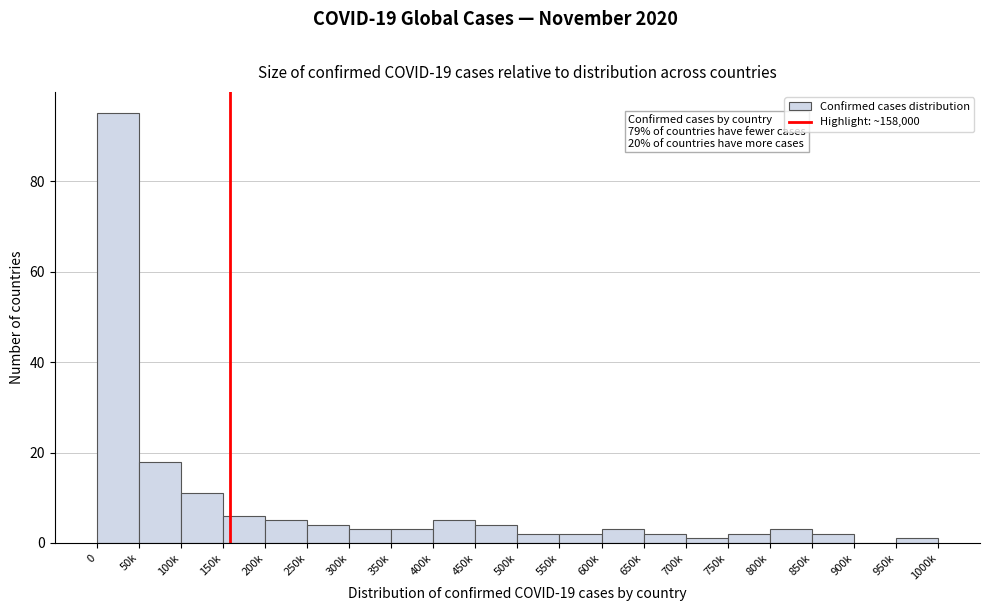

Reading right to left, list all the values displayed in this chart.

950k=1	900k=0	850k=2	800k=3	750k=2	700k=1	650k=2	600k=3	550k=2	500k=2	450k=4	400k=5	350k=3	300k=3	250k=4	200k=5	150k=6	100k=11	50k=18	0=95